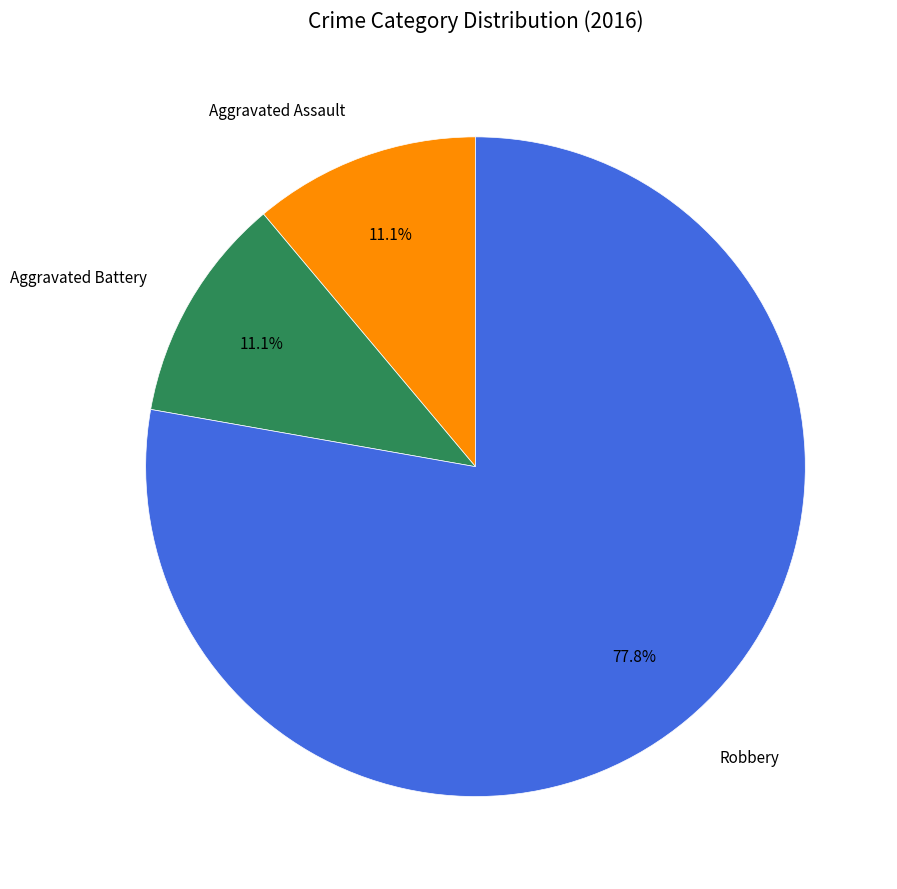

Is there a majority slice in this chart?

Yes